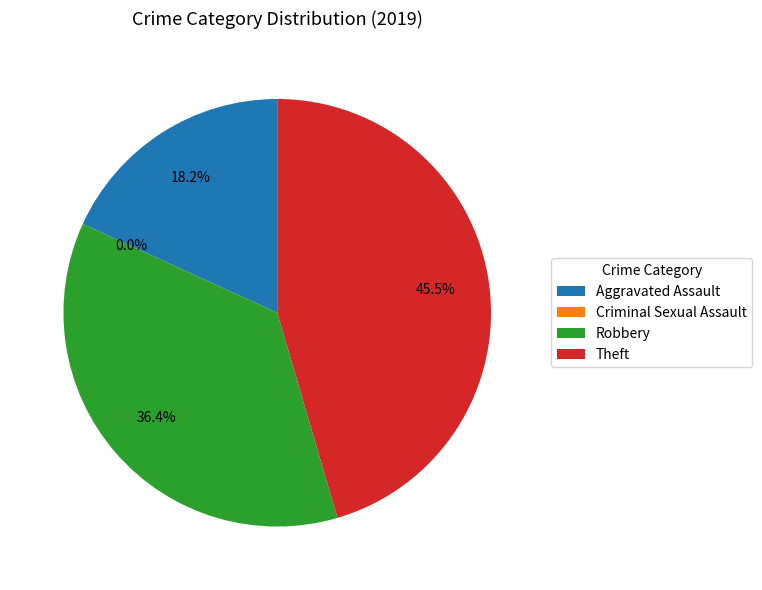

To the nearest percent, what is the difference between the largest and smallest slice percentages?

45%